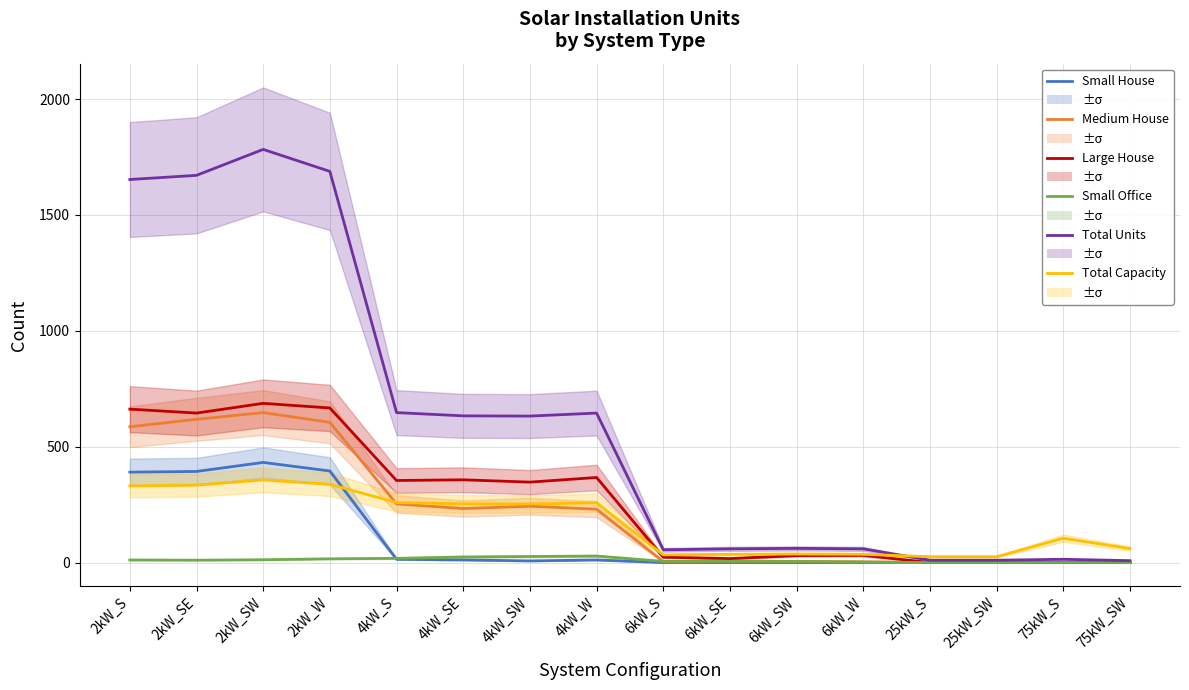

At which category does the chart reach its peak across all series?

2kW_SW